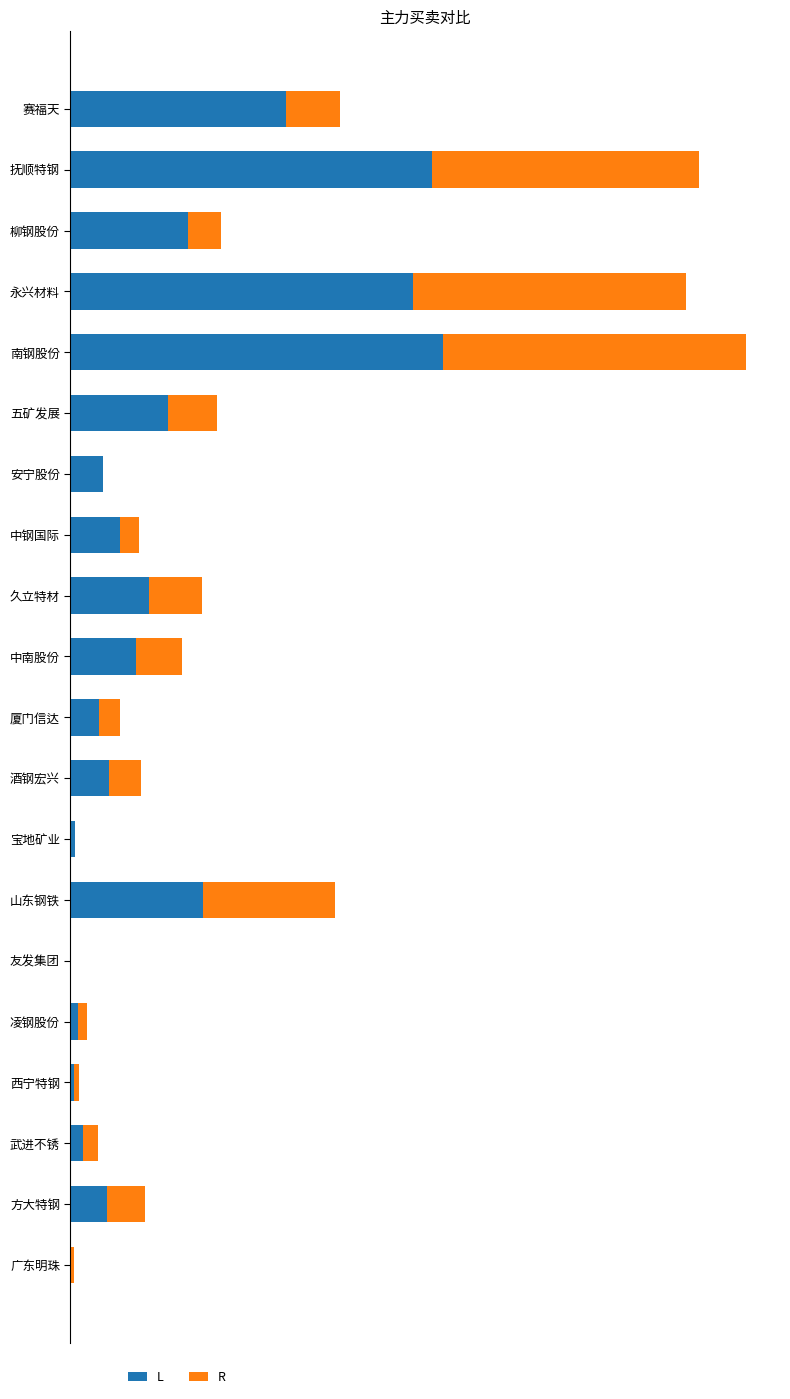

What are all the series names shown in the legend?

L, R